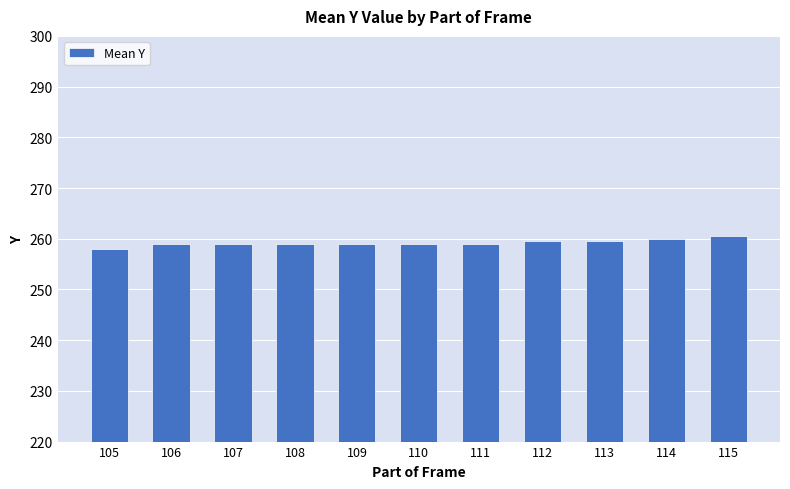

What is the value of the 6th bar from the left?

259.0